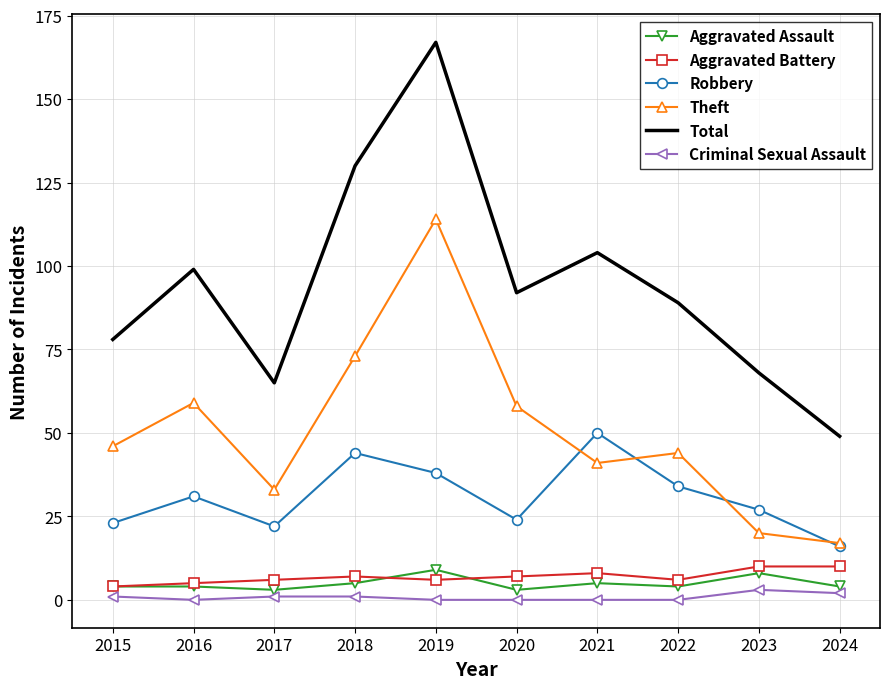

True or false: Total and Theft cross at least once.

False